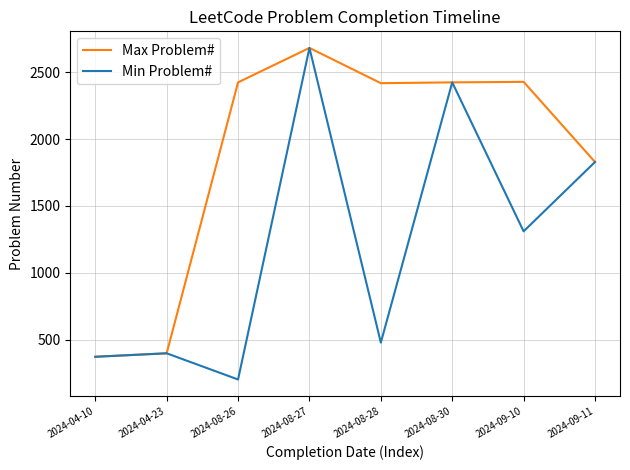

Does the chart display data point markers on the line(s)?

No